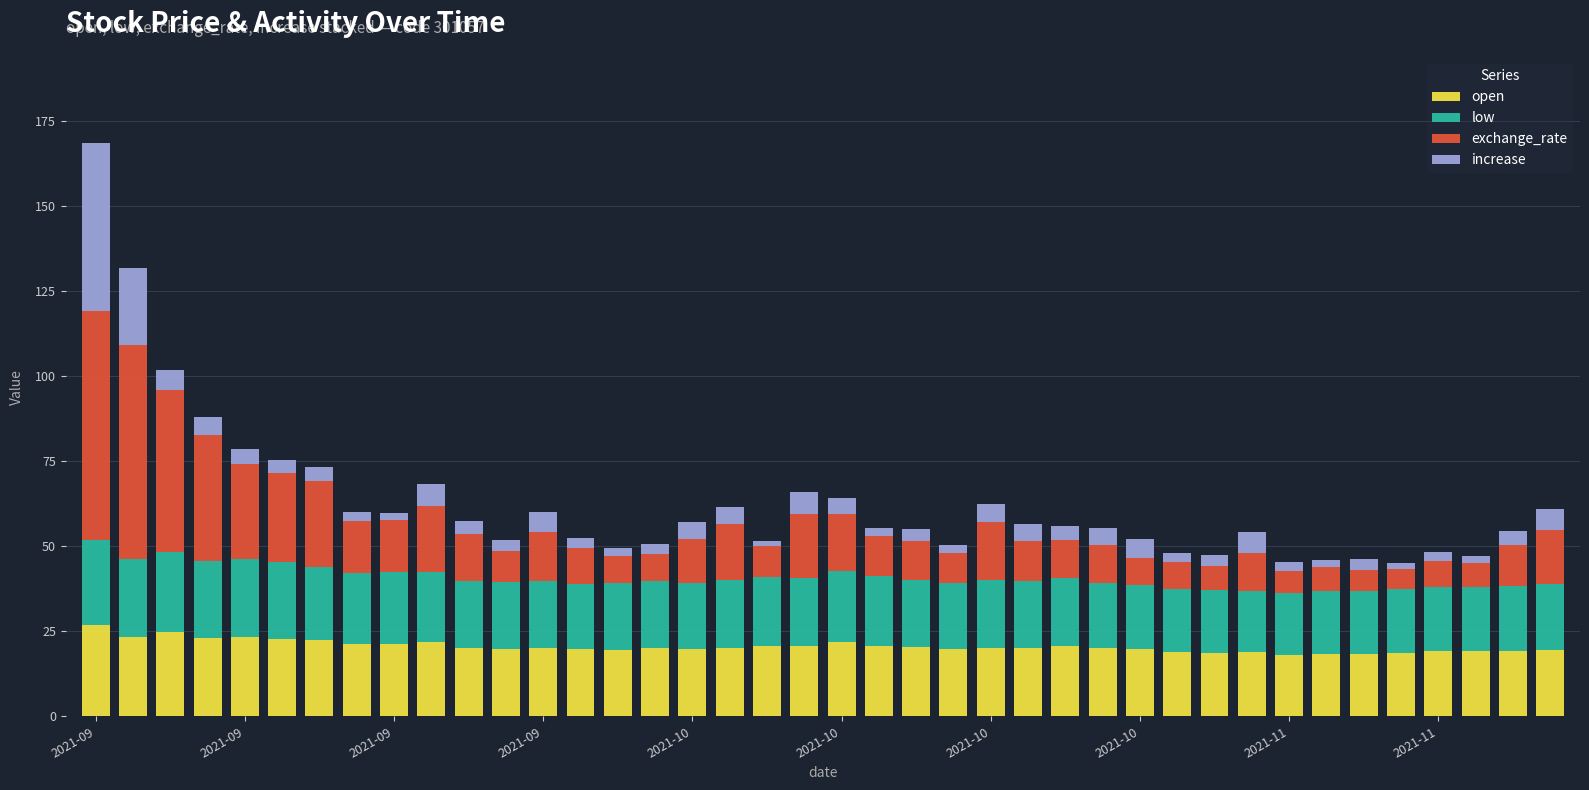

What is the highest value of the open series?

26.8